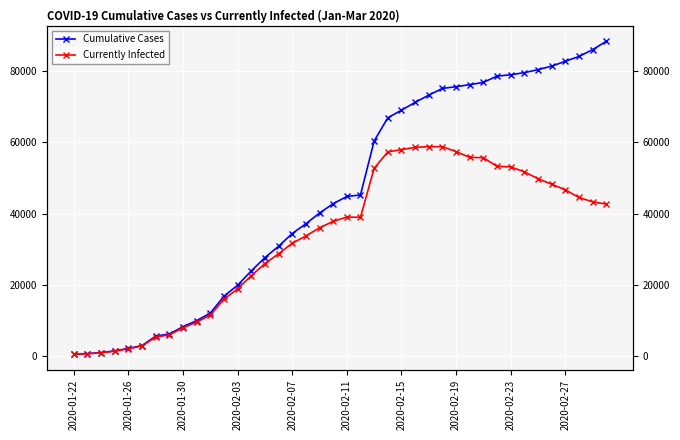

What are all the series names shown in the legend?

Cumulative Cases, Currently Infected